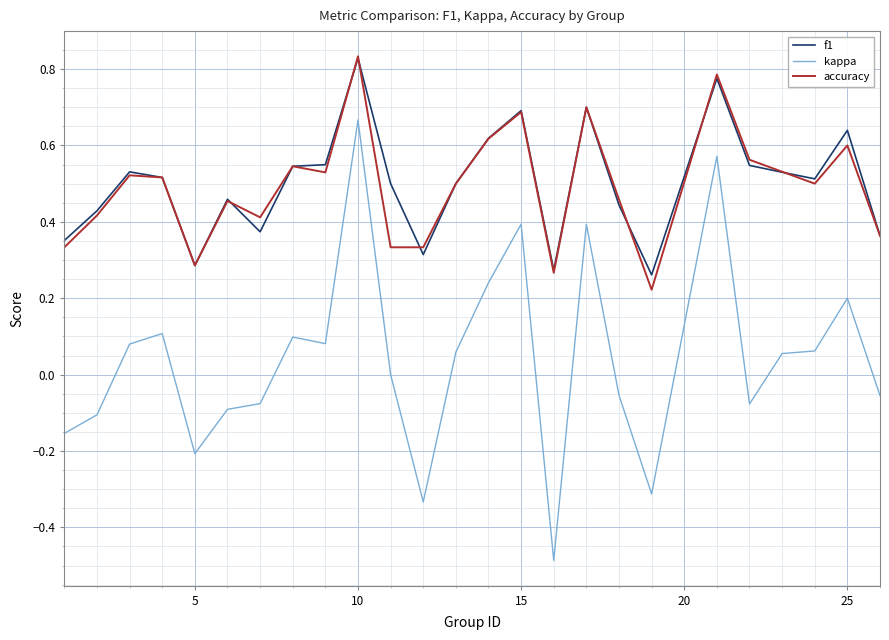

Which series has the largest range (max minus min)?

kappa